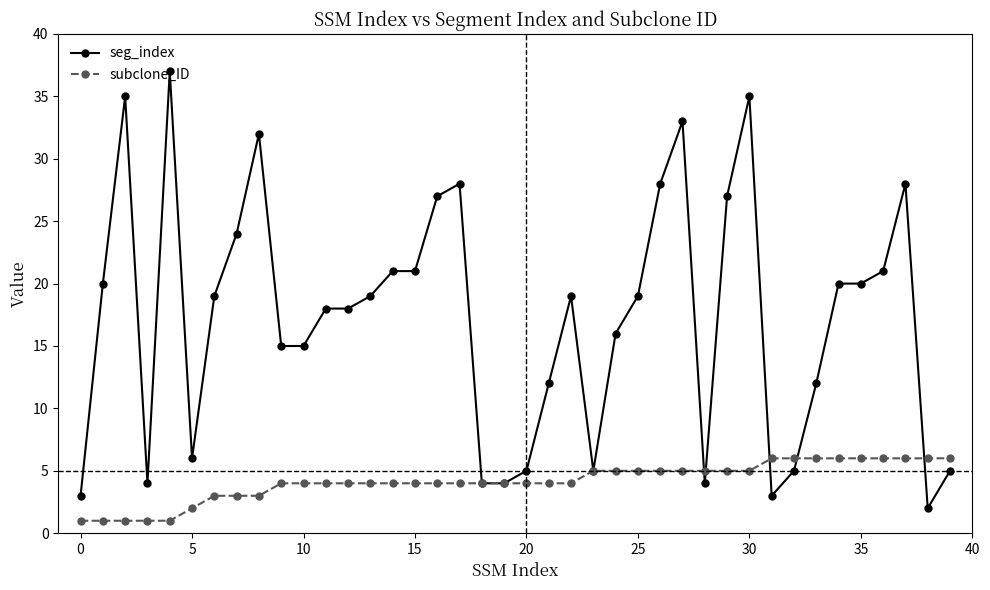

Which series has the widest spread of values?

seg_index